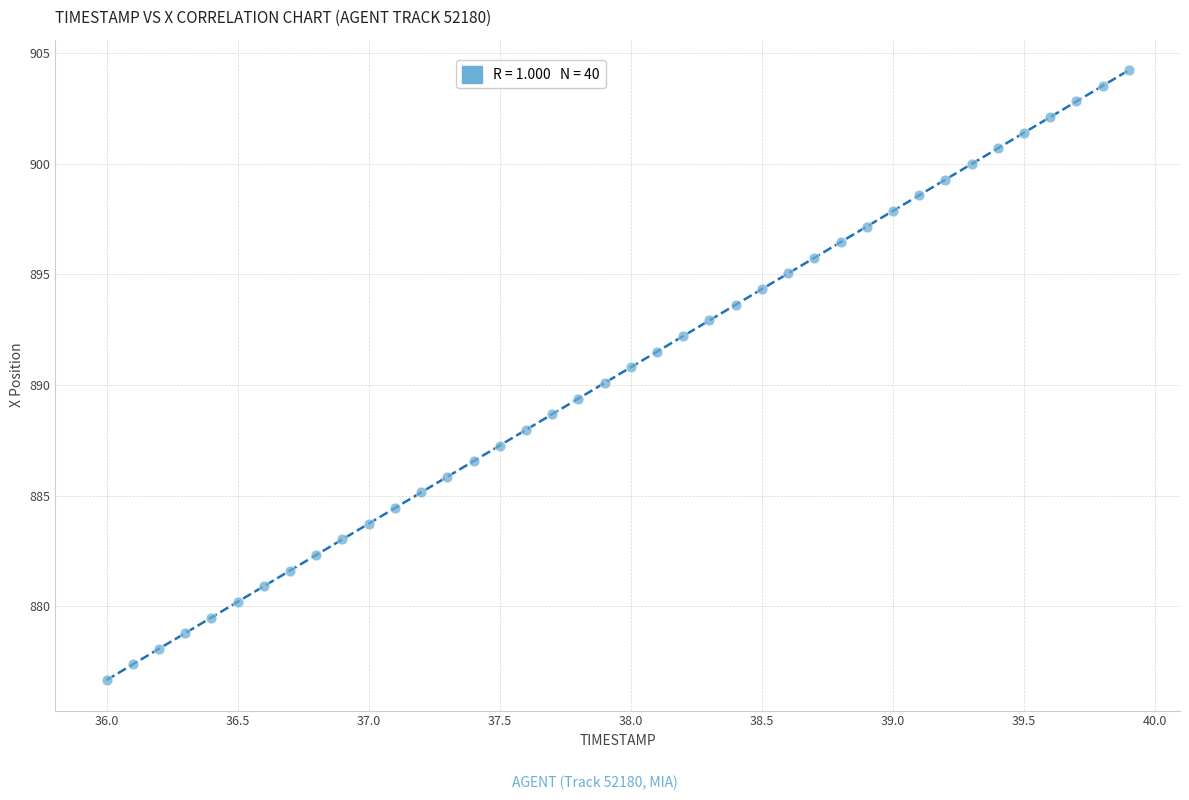

What is the range of X values (max minus min)?

3.9